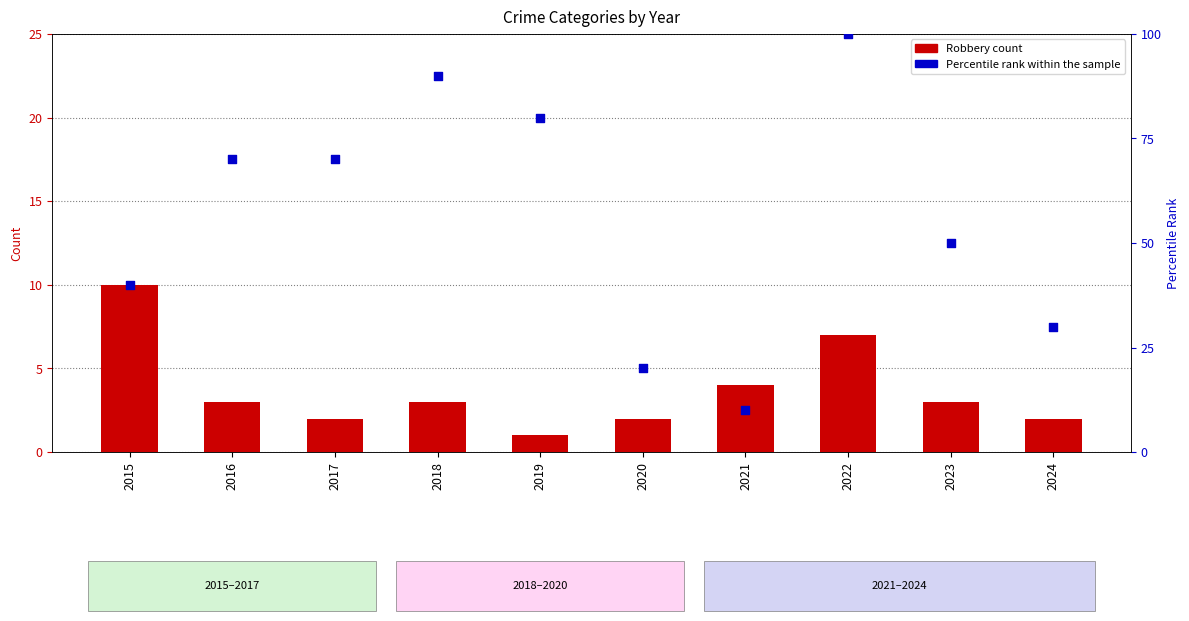

Which series reaches the minimum Y coordinate?

Robbery